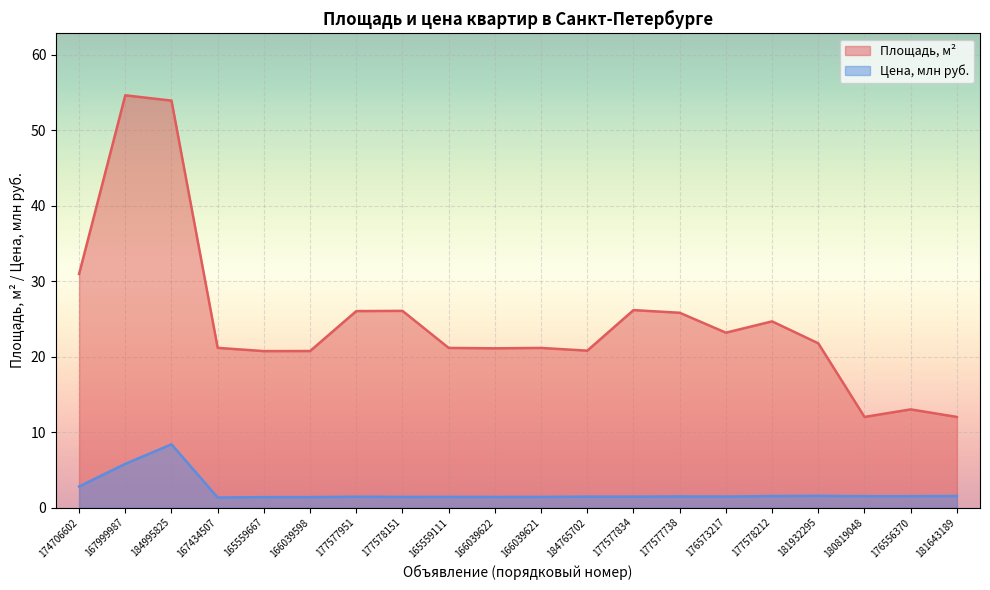

True or false: Цена (млн руб.) and Площадь, м2 cross at least once.

False